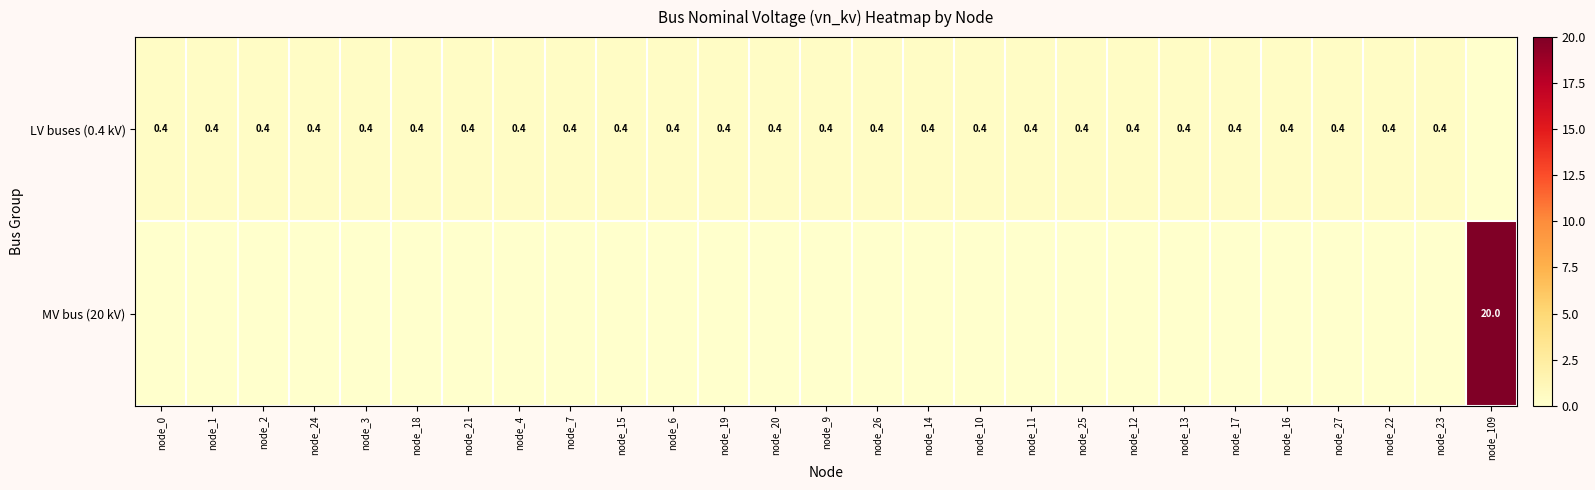

Is it true that LV buses (0.4 kV) equals 0.4 at node_21?

True